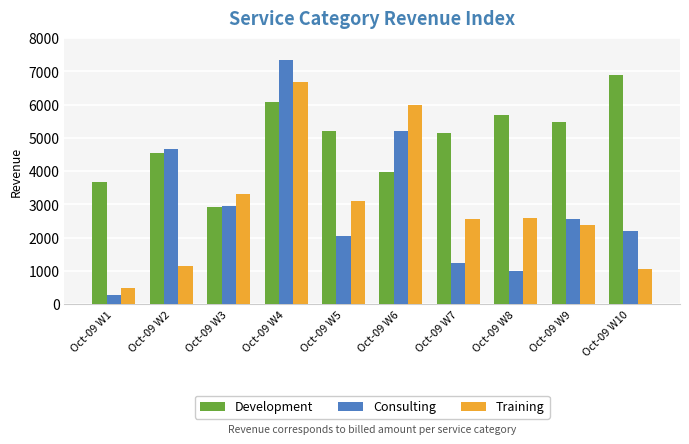

Which series has the largest total across all categories?

Development